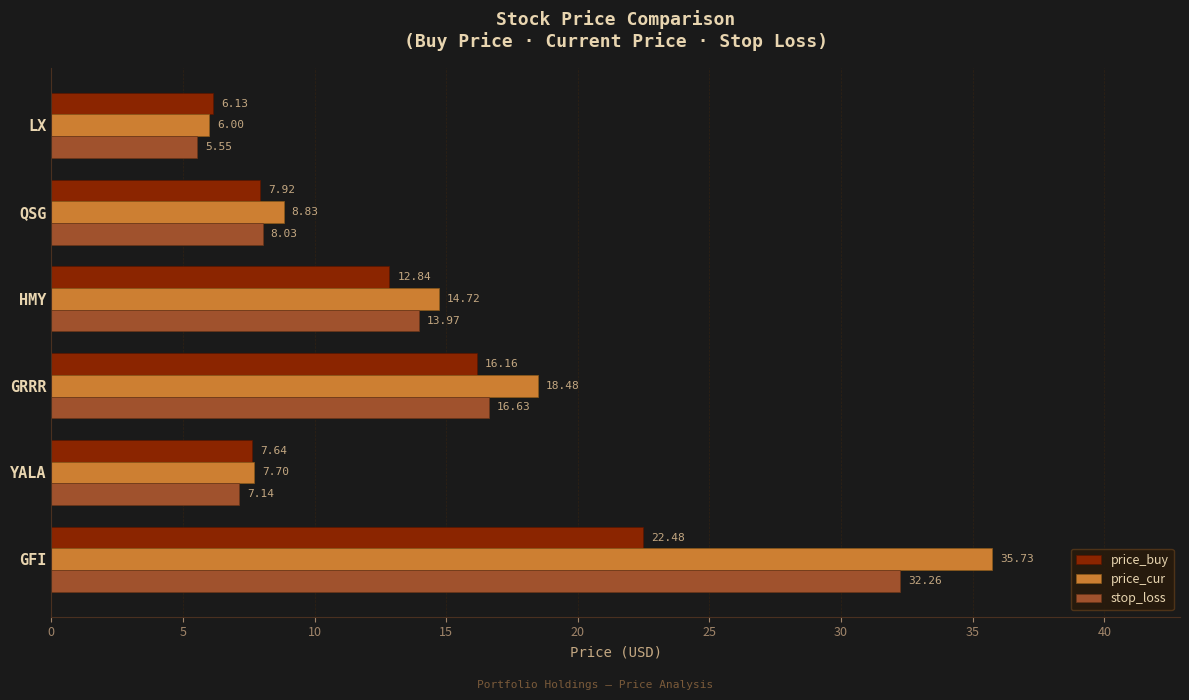

At which label is price_buy closest to 14?

HMY